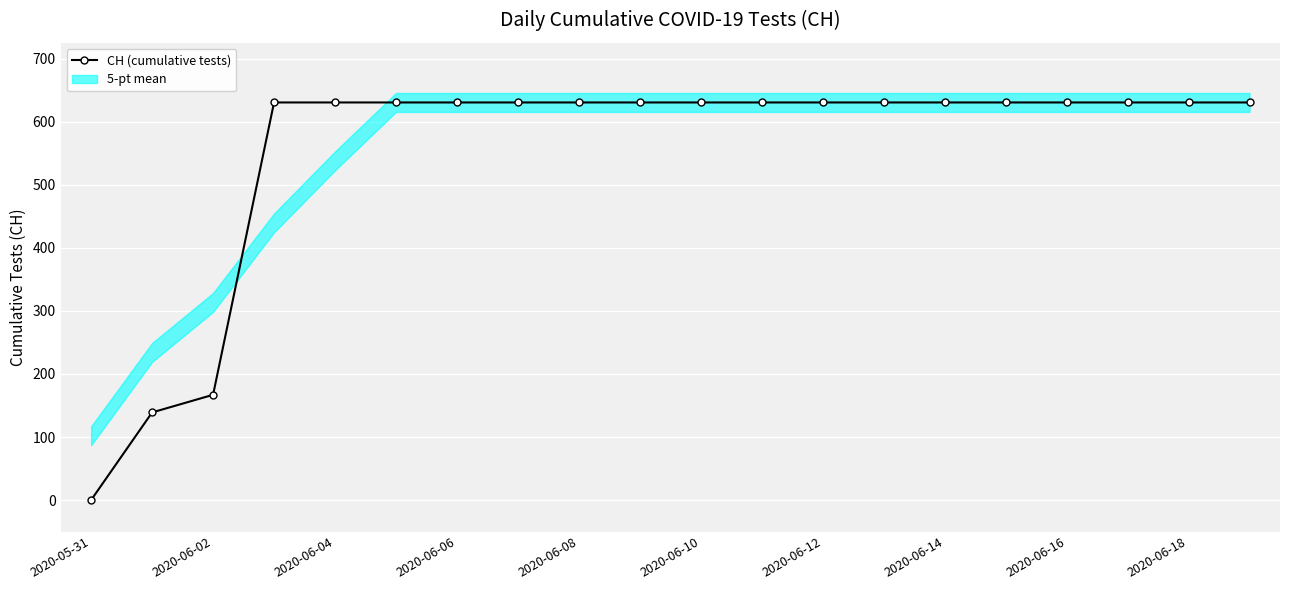

Reading left to right, transcribe all the data shown in this chart.

0	139	167	631	631	631	631	631	631	631	631	631	631	631	631	631	631	631	631	631